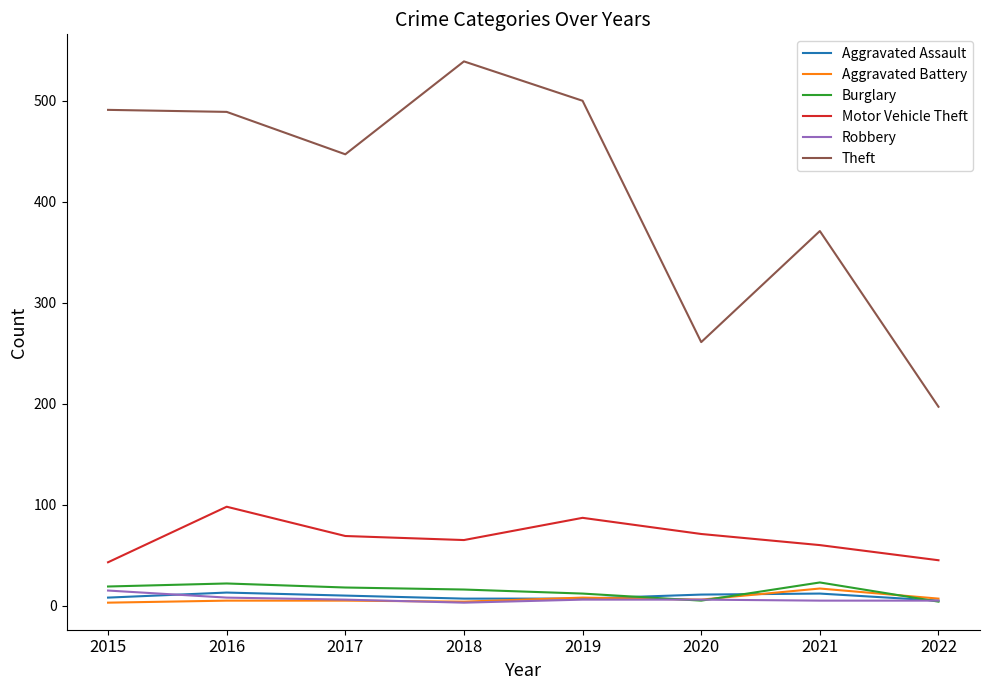

Which series has the widest spread of values?

Theft